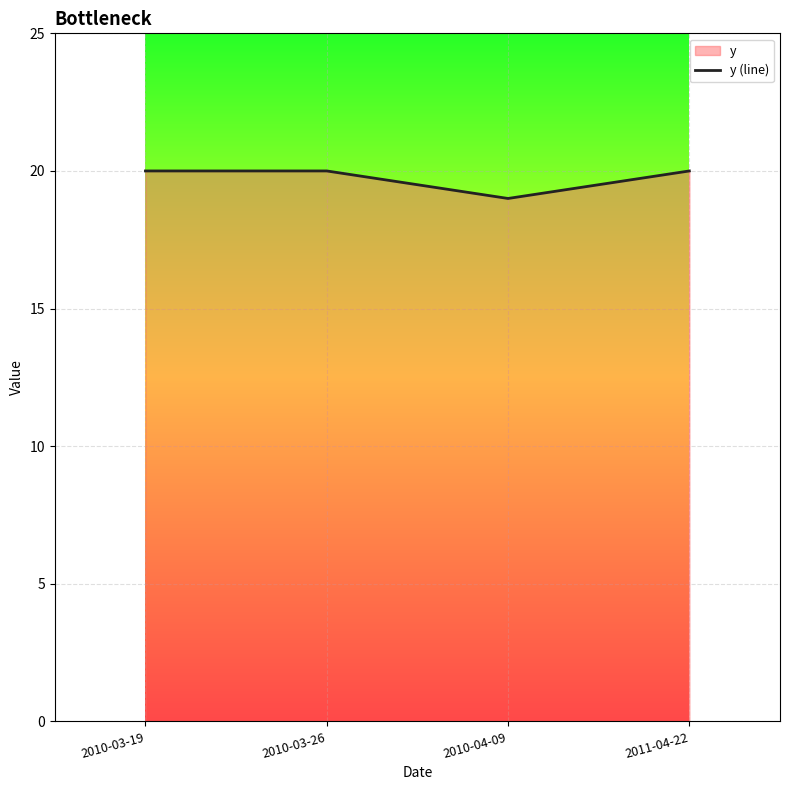

At which category does the chart reach its minimum across all series?

2010-04-09